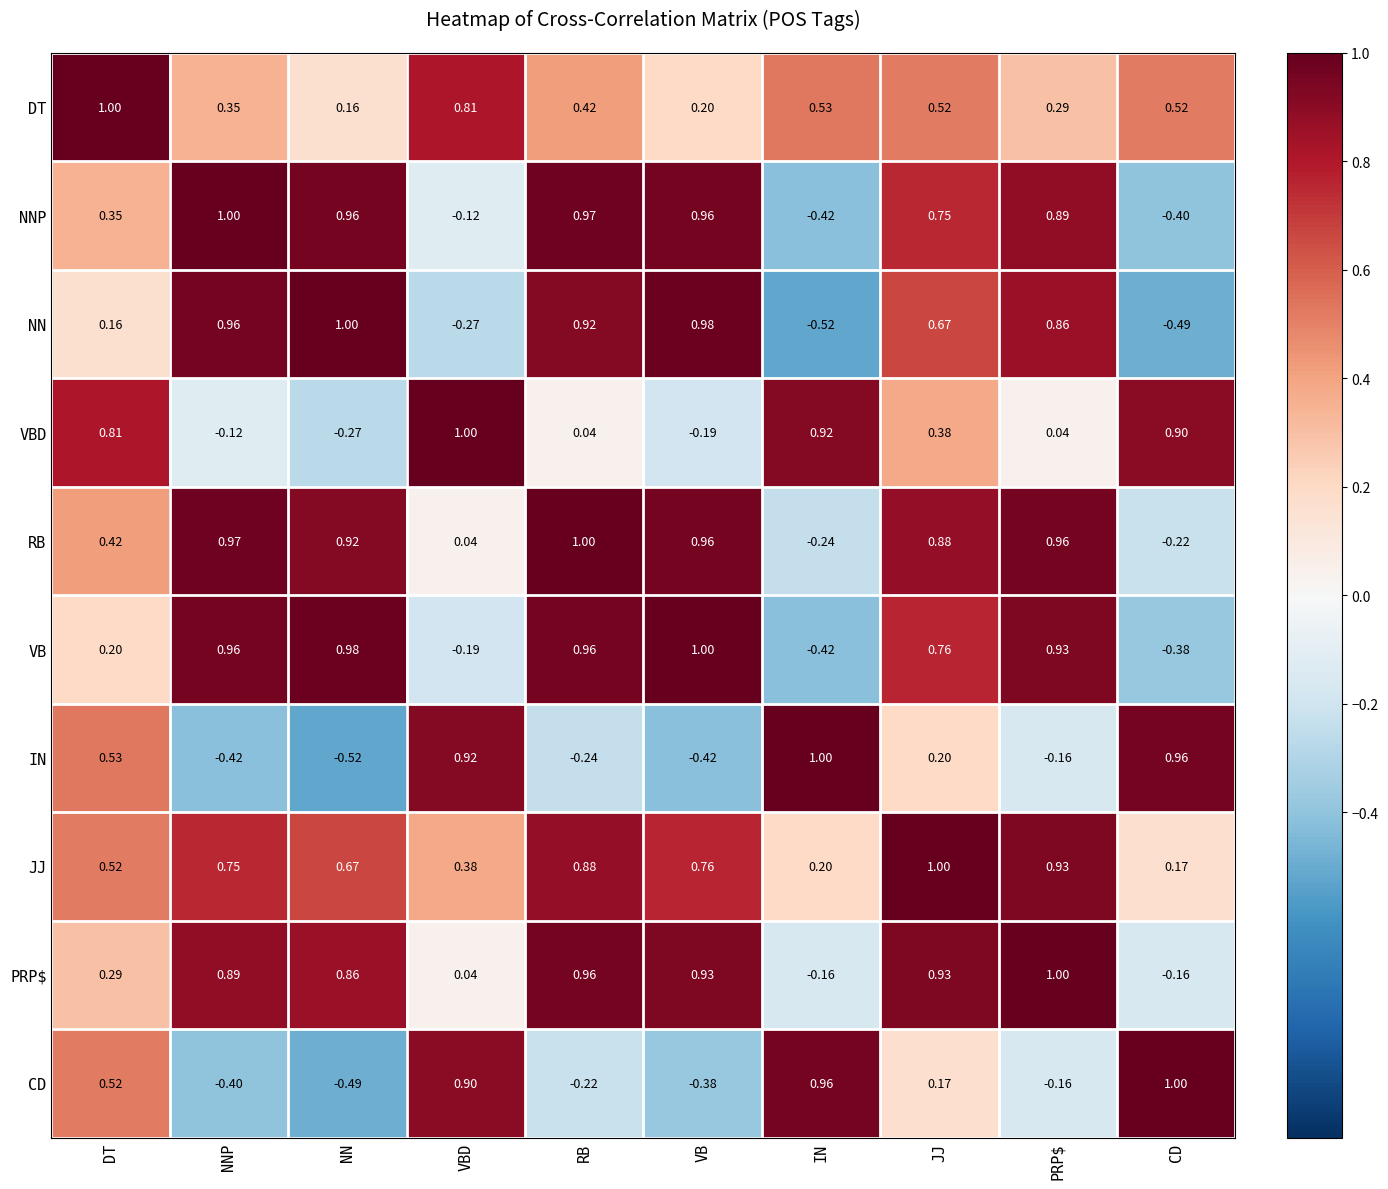

At which label does VBD reach its peak?

VBD